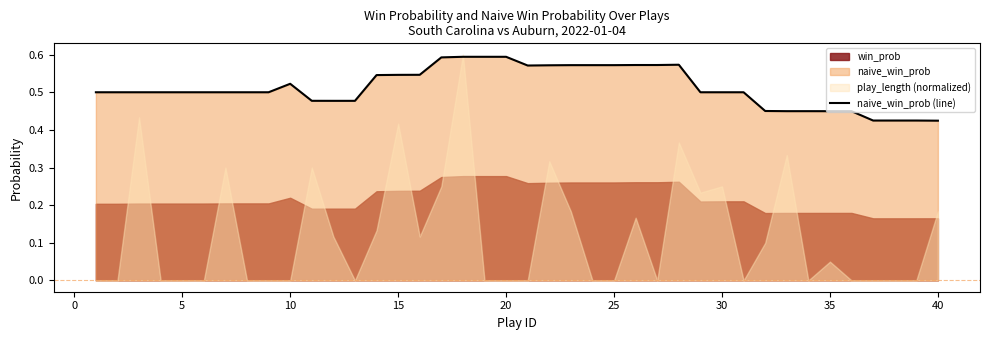

True or false: naive_win_prob (line) has a value of 0.8 at 35.

False